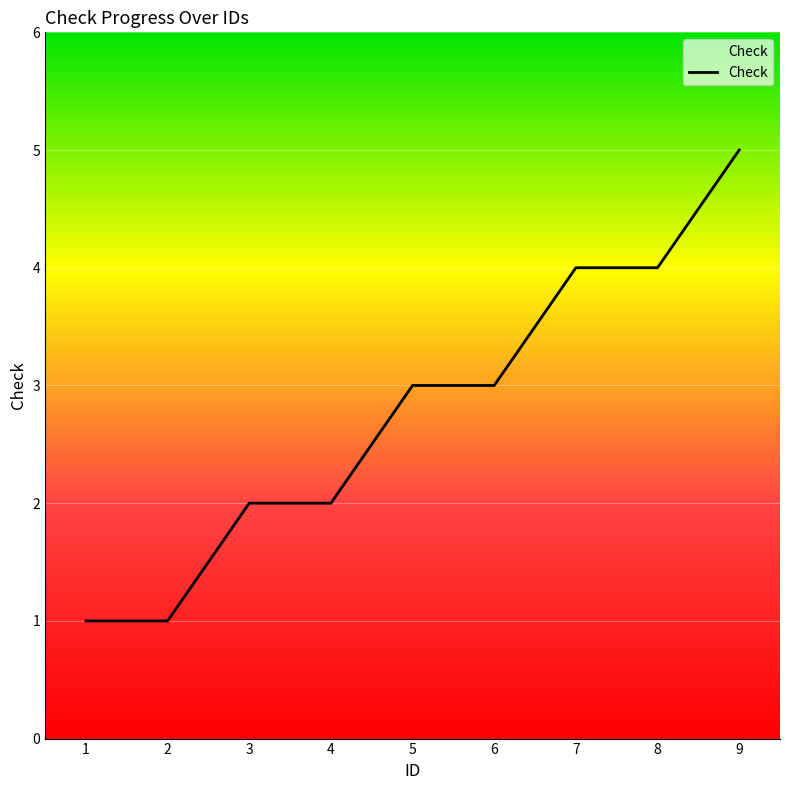

What is the greatest value displayed?

5